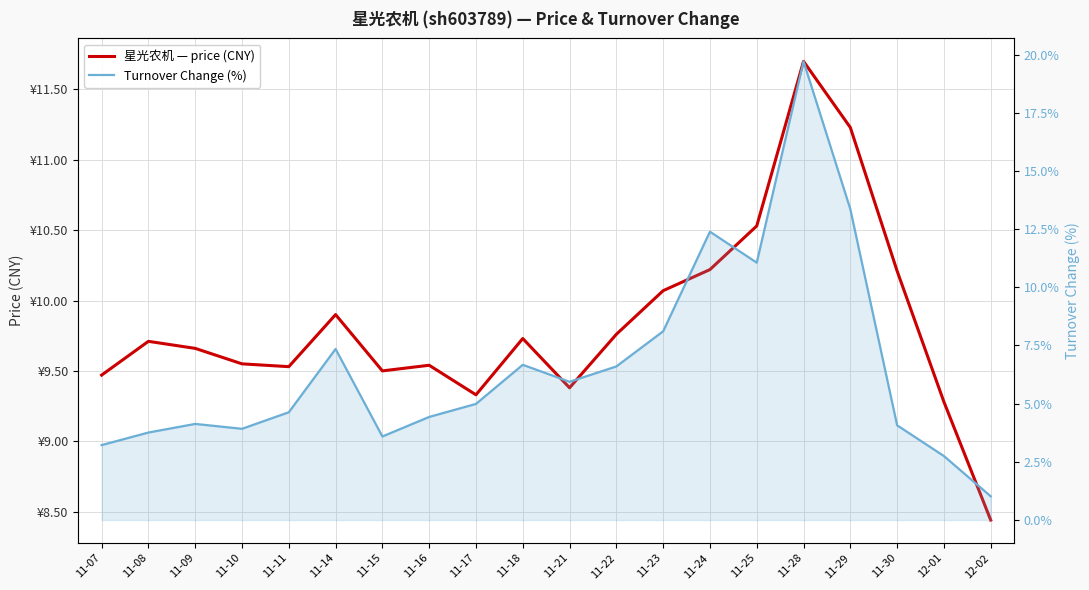

In Turnover Change (%), how many points are higher than both neighbors (excluding endpoints)?

5